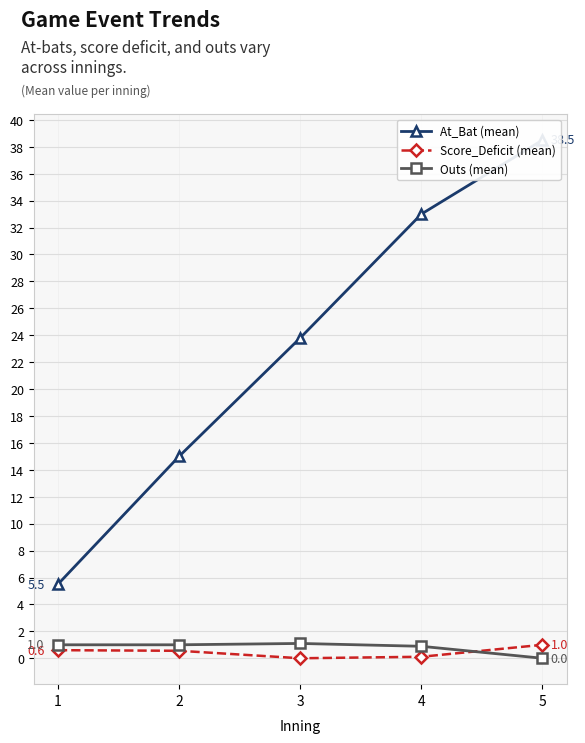

True or false: At_Bat (mean) and Outs (mean) intersect in this chart.

False